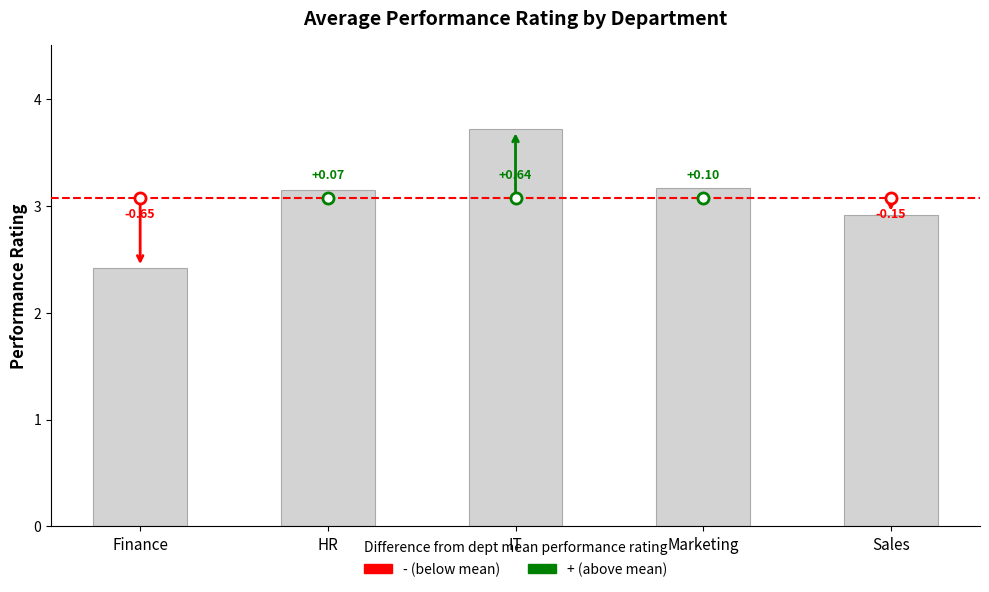

What is the sum of the values at IT and Marketing?

6.9